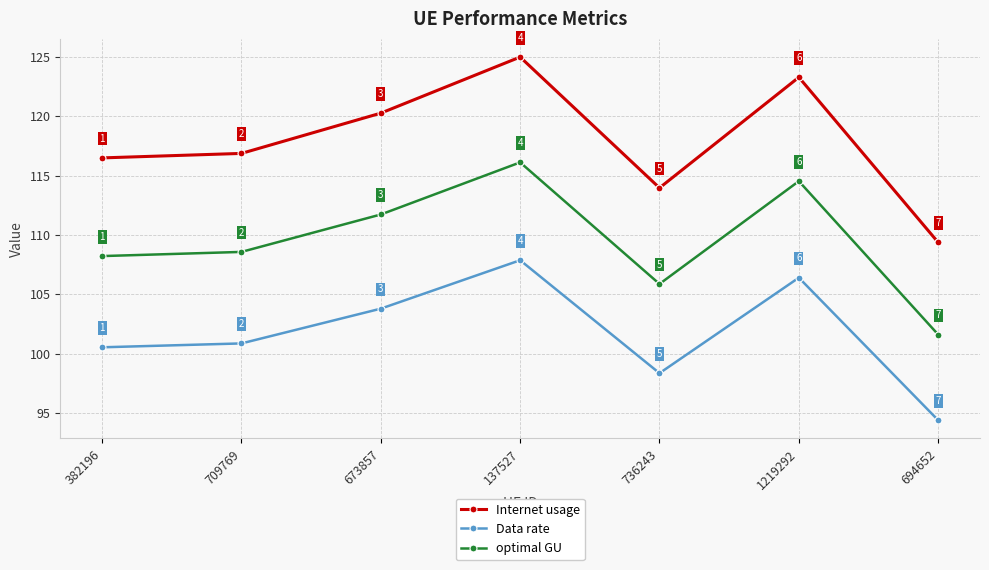

List the series in order of their peak value, highest first.

Internet usage, optimal GU, Data rate